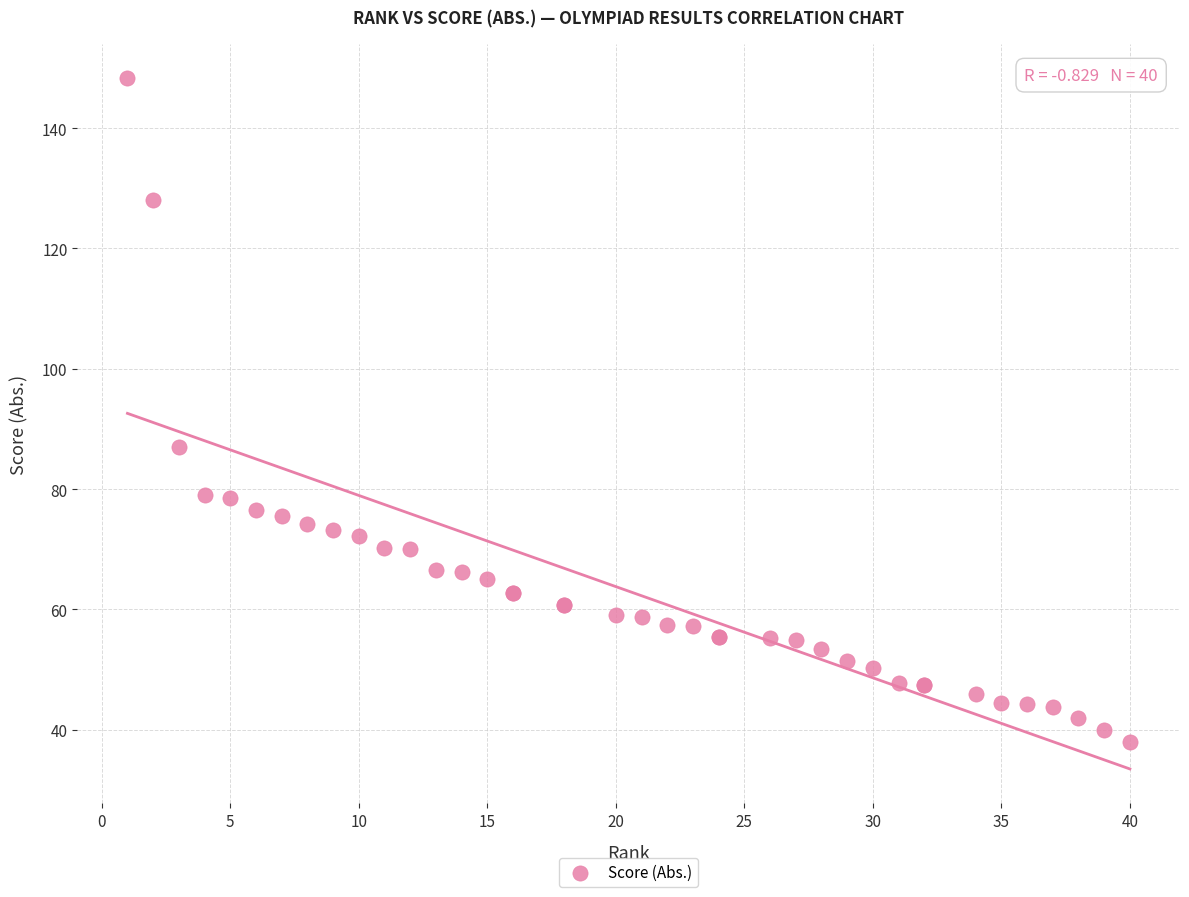

What Y value in the scatter plot is closest to 93?

87.0